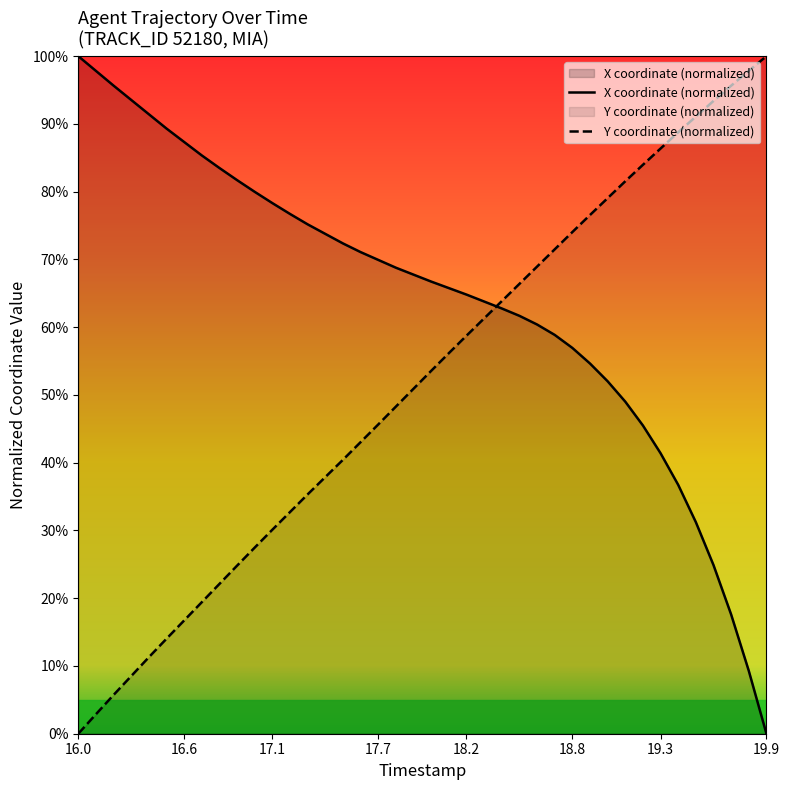

What is the value of the X point at the 2nd from the left?

97.8